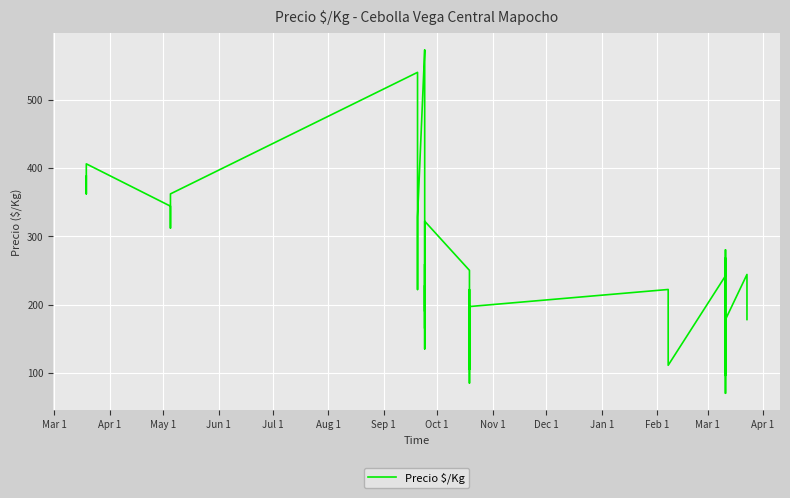

The value at 22 is 429. True or false?

False